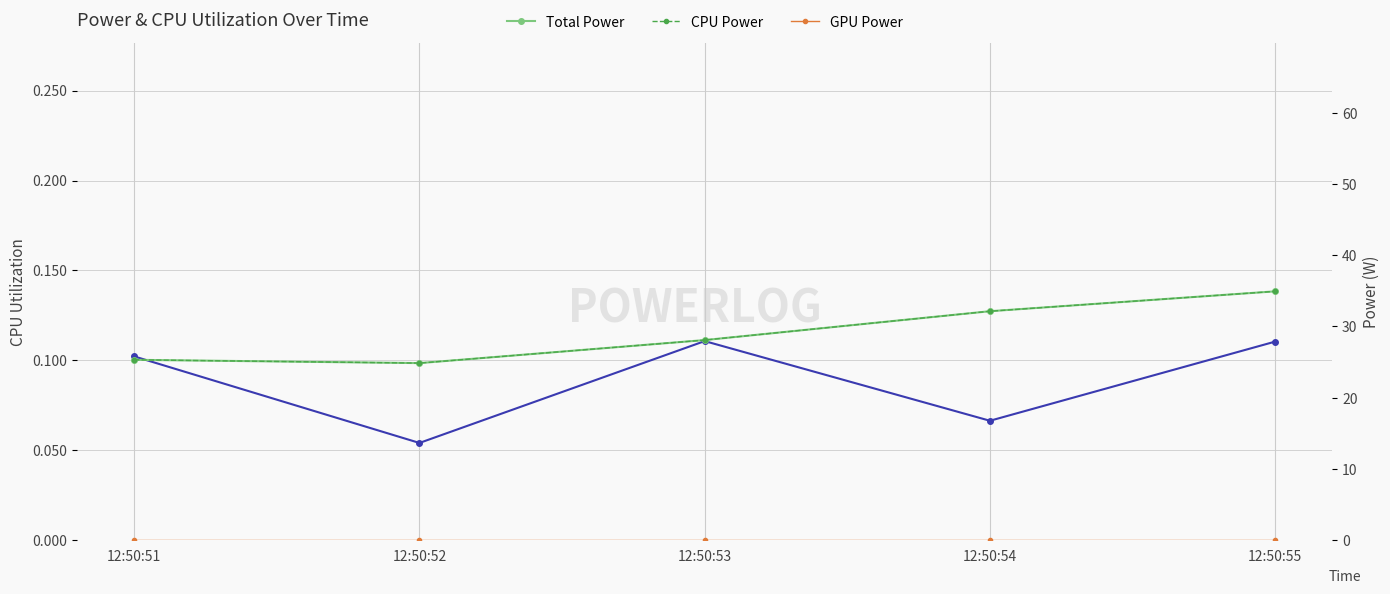

What is the value of the Total Power point at the 2nd from the left?

24.9